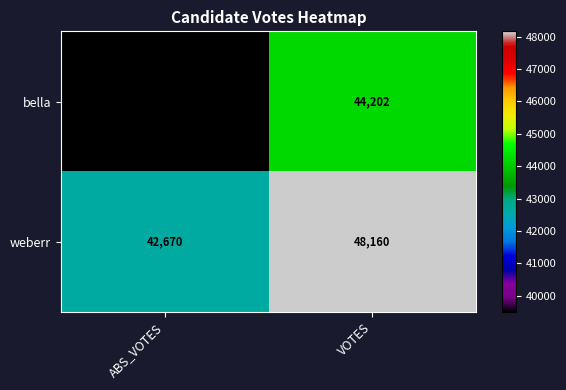

Reading left to right, extract all data points from this chart.

bella: 39489	44202
weberr: 42670	48160